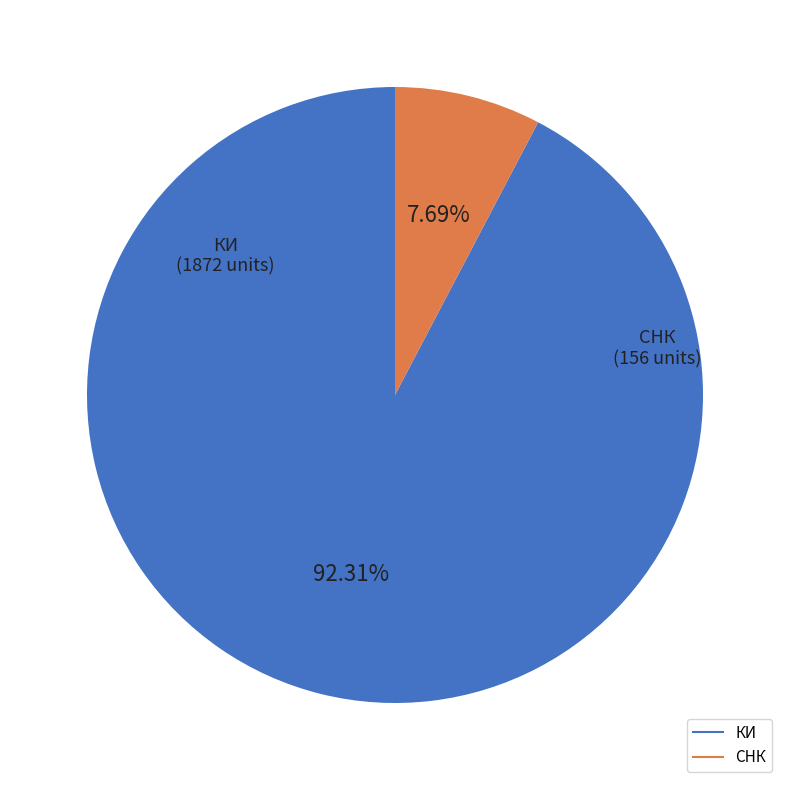

Rank the categories by value from highest to lowest.

КИ, СНК